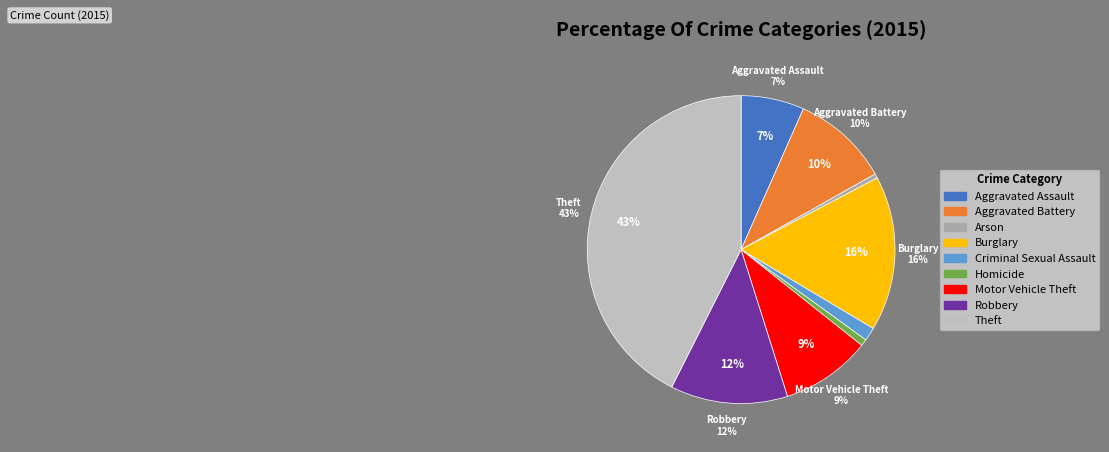

To the nearest percent, what percentage of the pie is Burglary?

16%